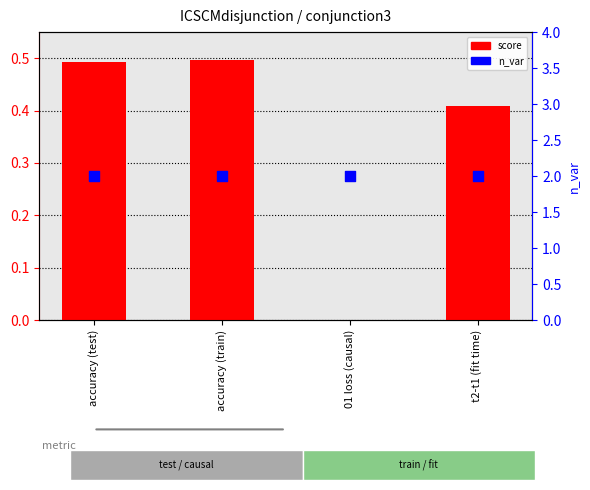

Which series contains the lowest Y value?

score